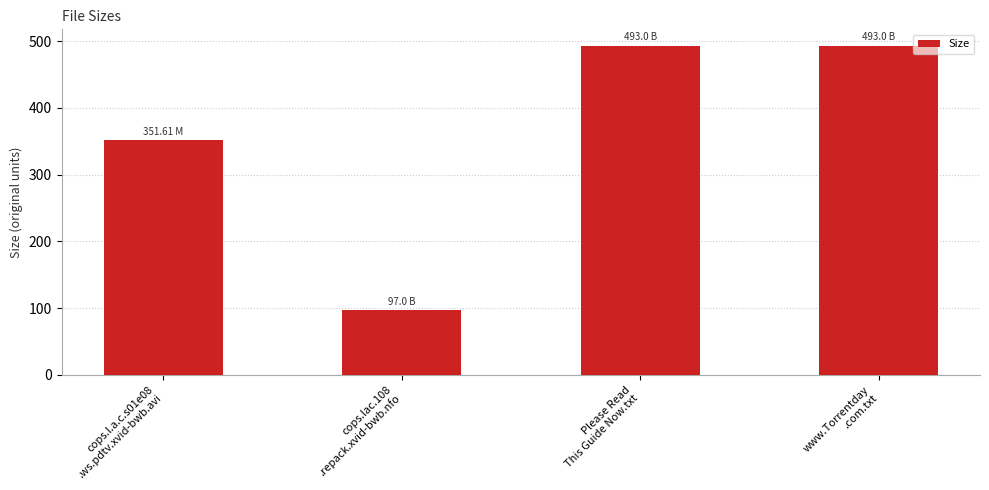

What is the sum of all values?

1434.6